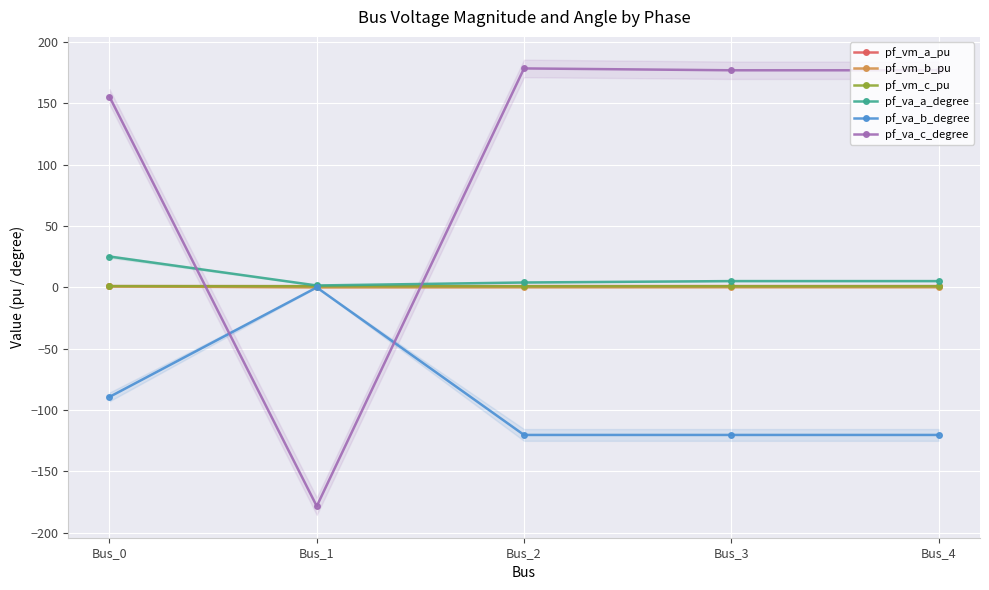

What are all the series names shown in the legend?

pf_vm_a_pu, pf_vm_b_pu, pf_vm_c_pu, pf_va_a_degree, pf_va_b_degree, pf_va_c_degree